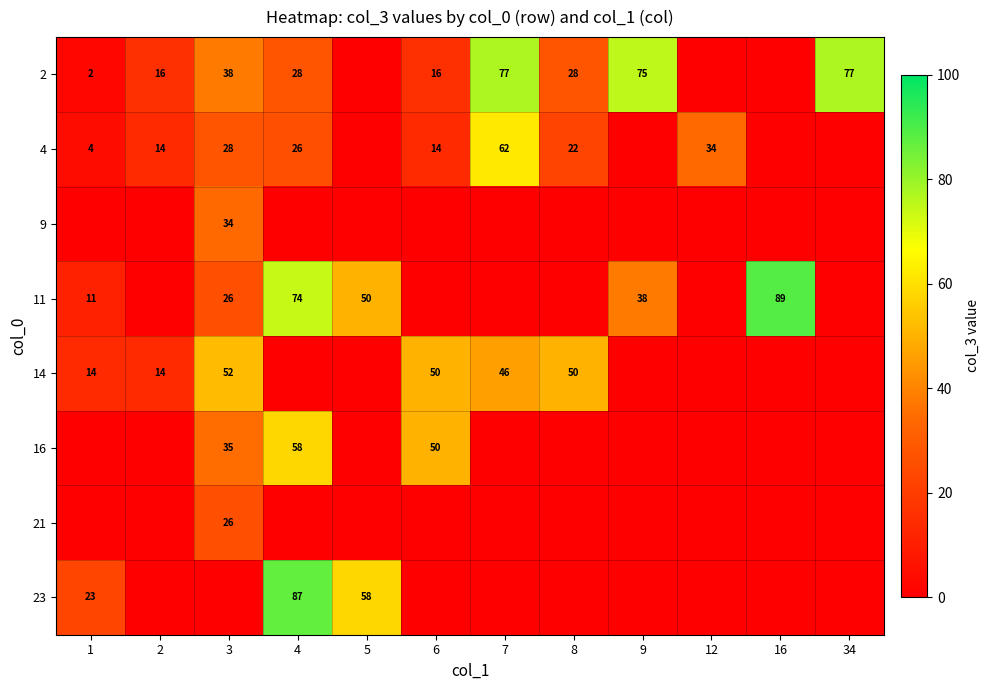

Is it true that 4 equals 34 at 12?

True